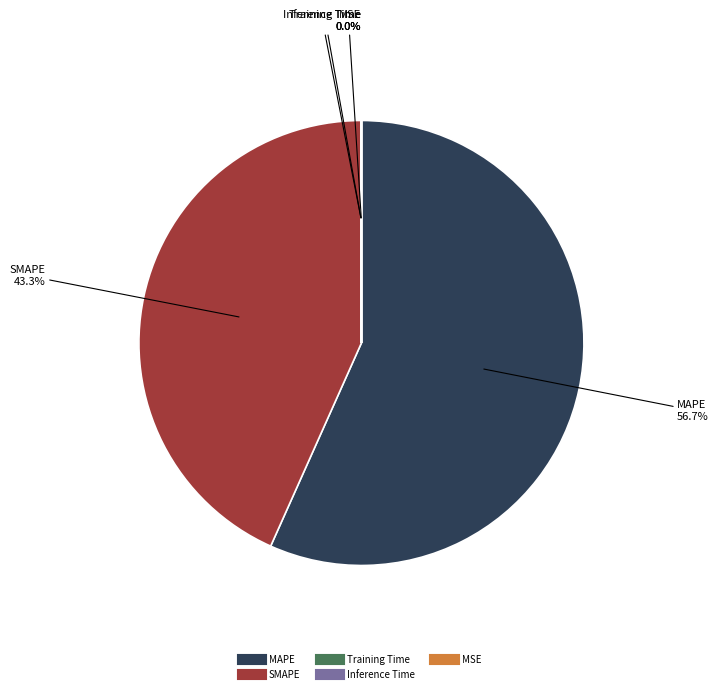

Approximately how many times larger is the value at SMAPE compared to MAPE?

0.8